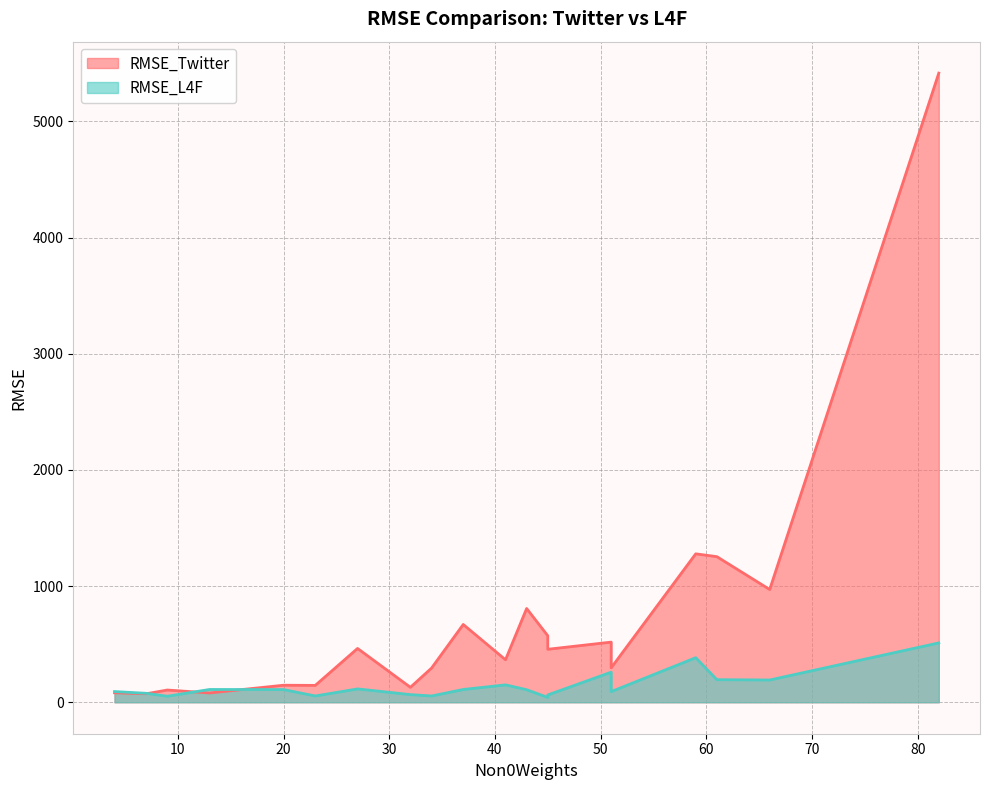

True or false: RMSE_Twitter has more than 0 interior local peaks.

True